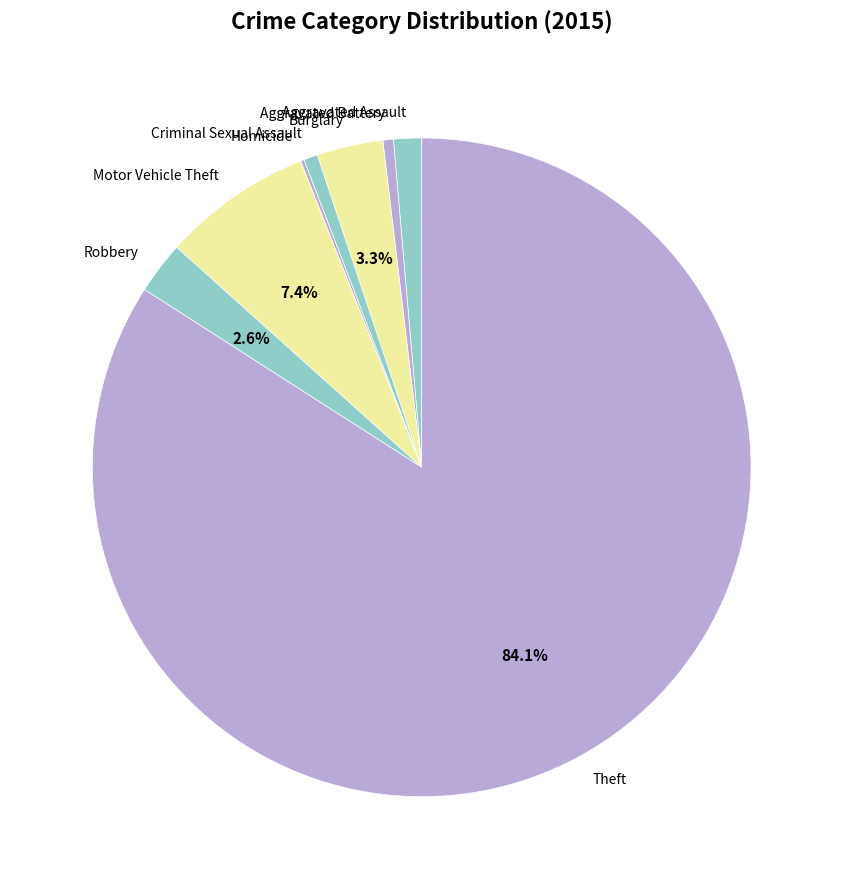

What is the majority slice?

Theft